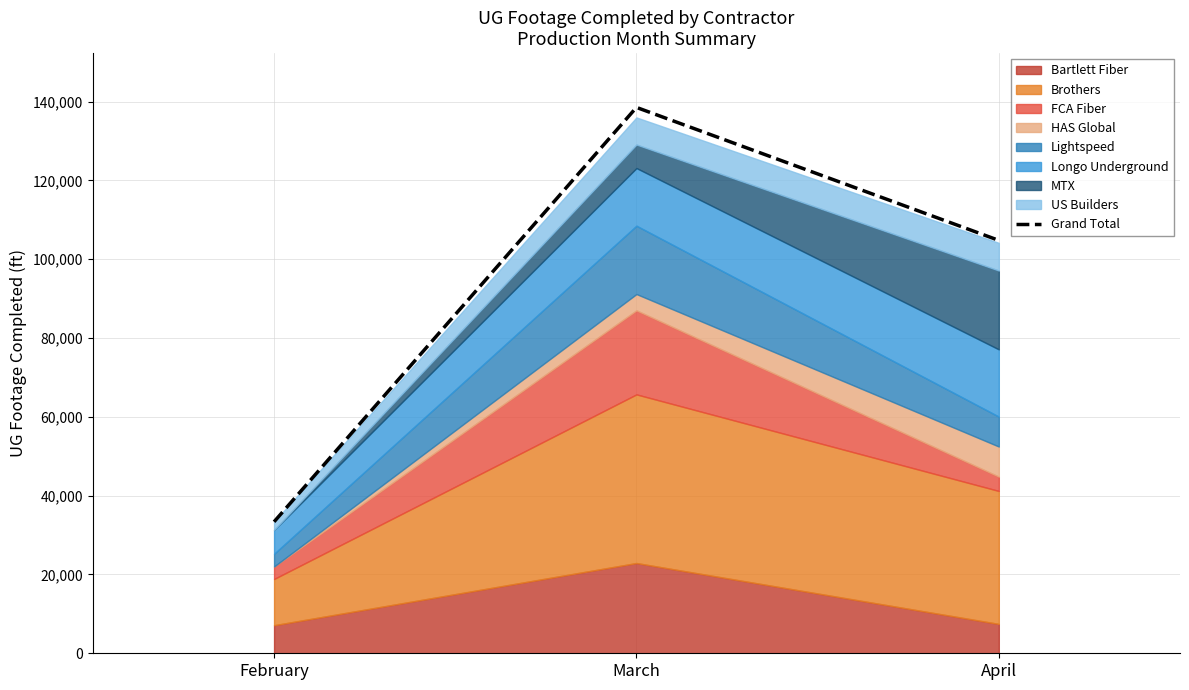

What is the difference between the values at April and March?

33744